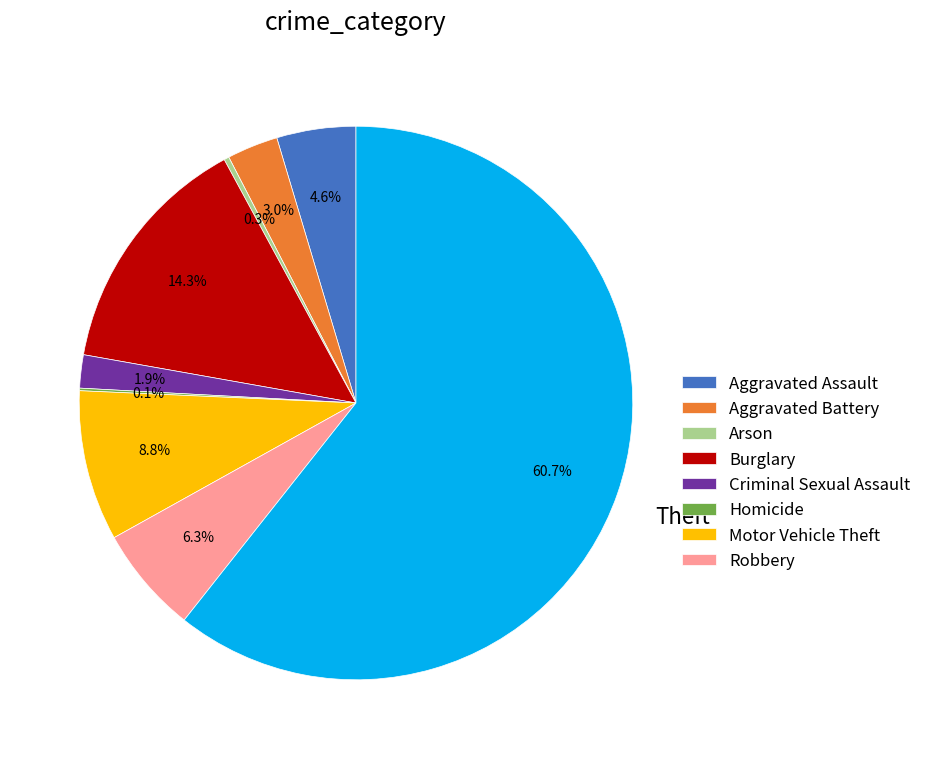

Is there a majority slice in this chart?

Yes